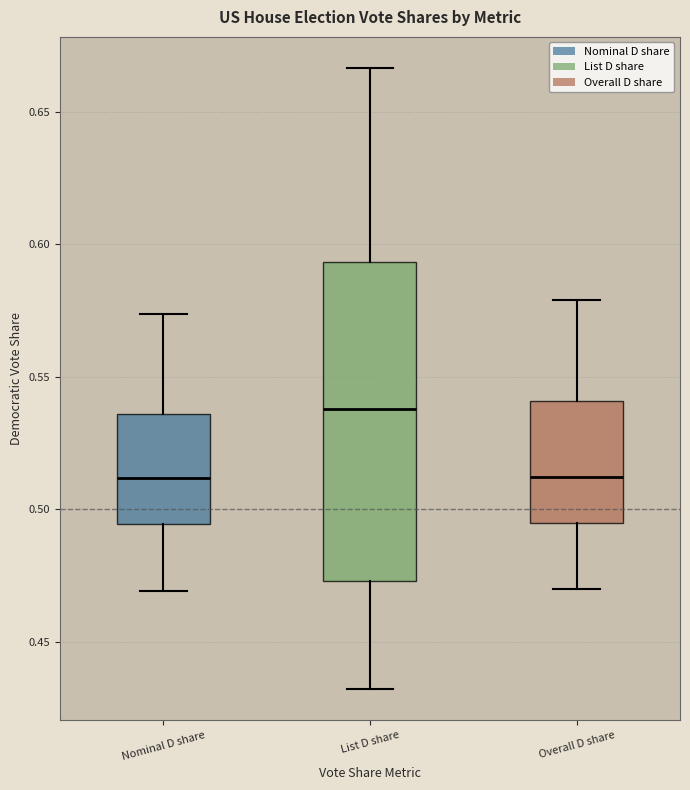

Where is the upper edge of the box for Overall D share on the y-axis? The values are not printed on the chart, so give them approximately, as read against the axis.

0.540